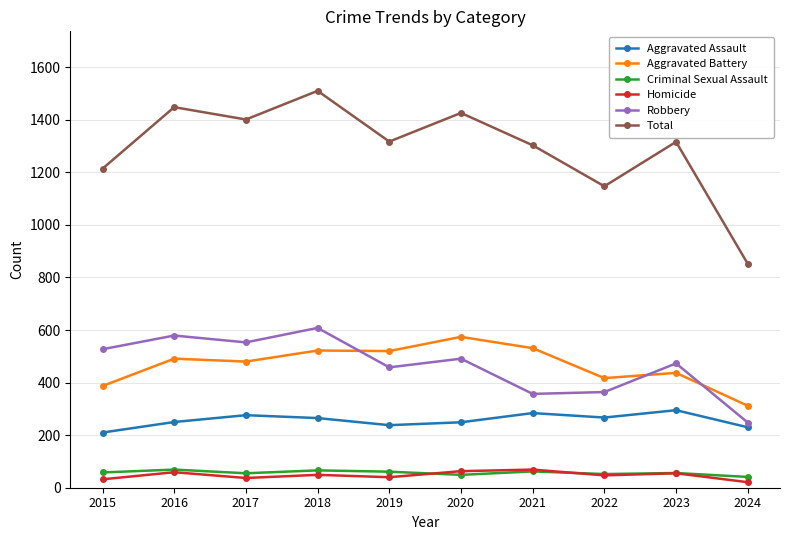

Where is the first local maximum for Robbery?

2016